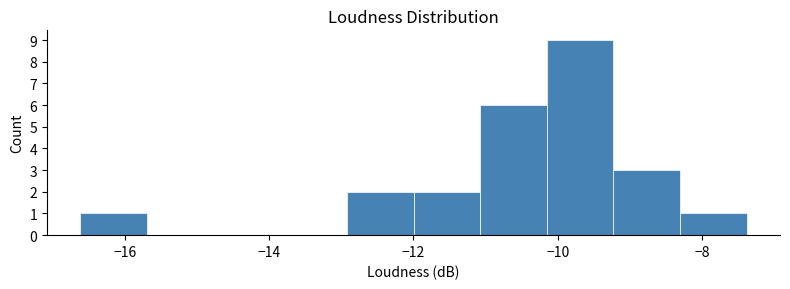

Over which range of the x-axis is the bar tallest?

-10.2 to -9.2